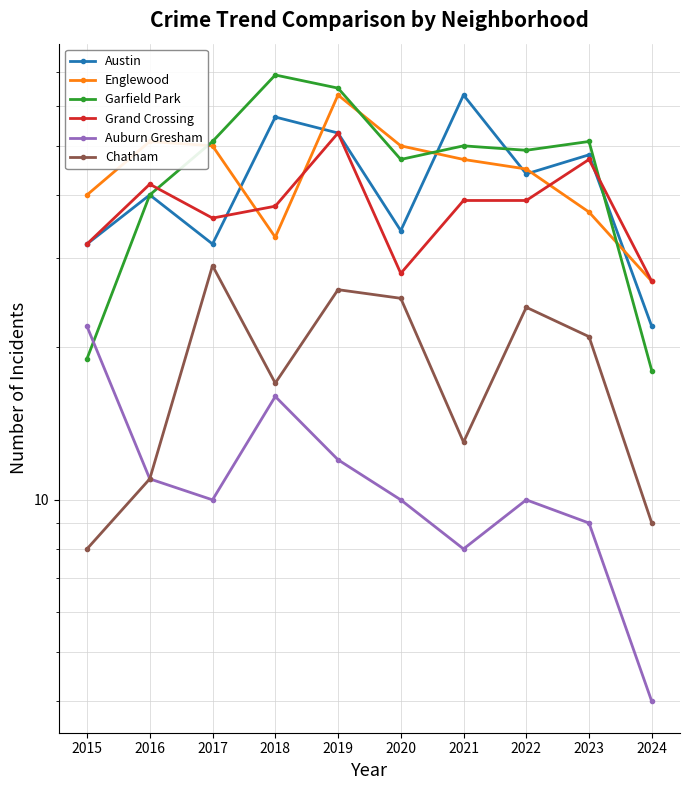

What is the difference between the maximum and minimum values in the Englewood series?

36